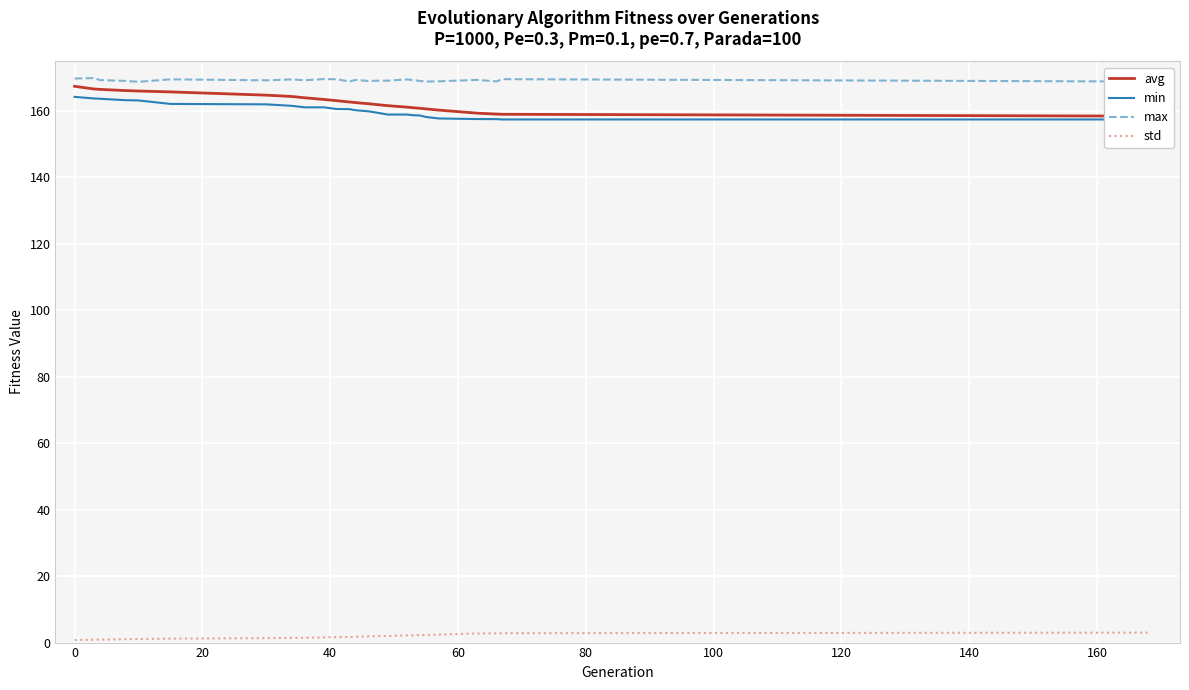

True or false: std and max cross at least once.

False